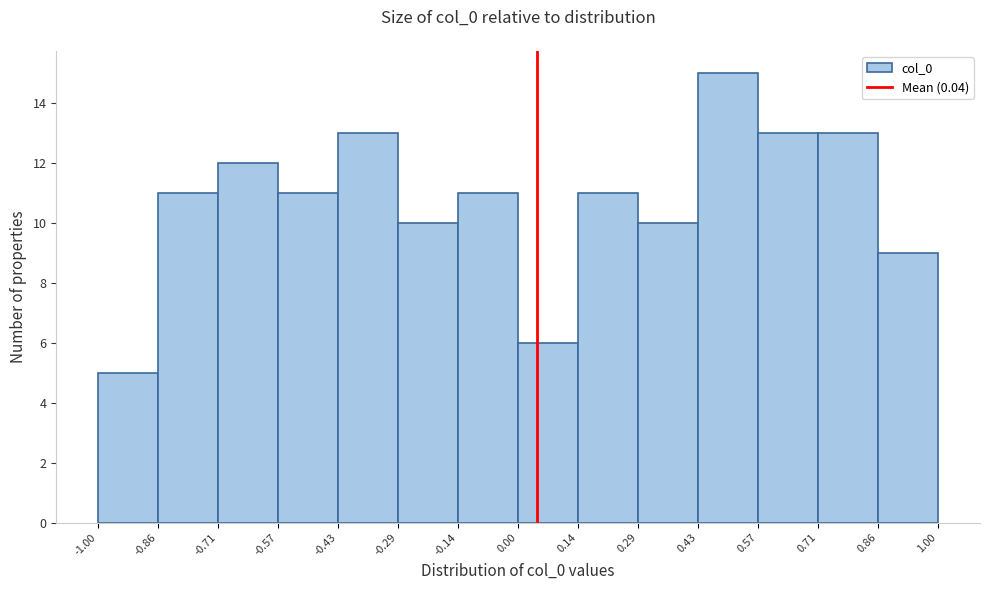

What is the height of the bar covering -0.71 to -0.57 on the x-axis? The values are not printed on the chart, so give them approximately, as read against the axis.

12